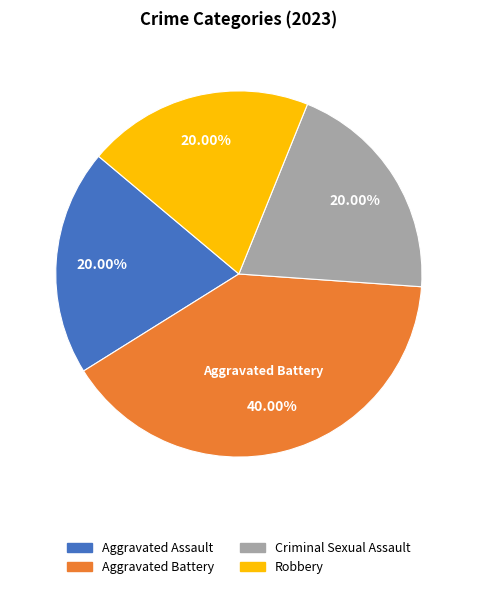

Is there a majority slice in this chart?

No